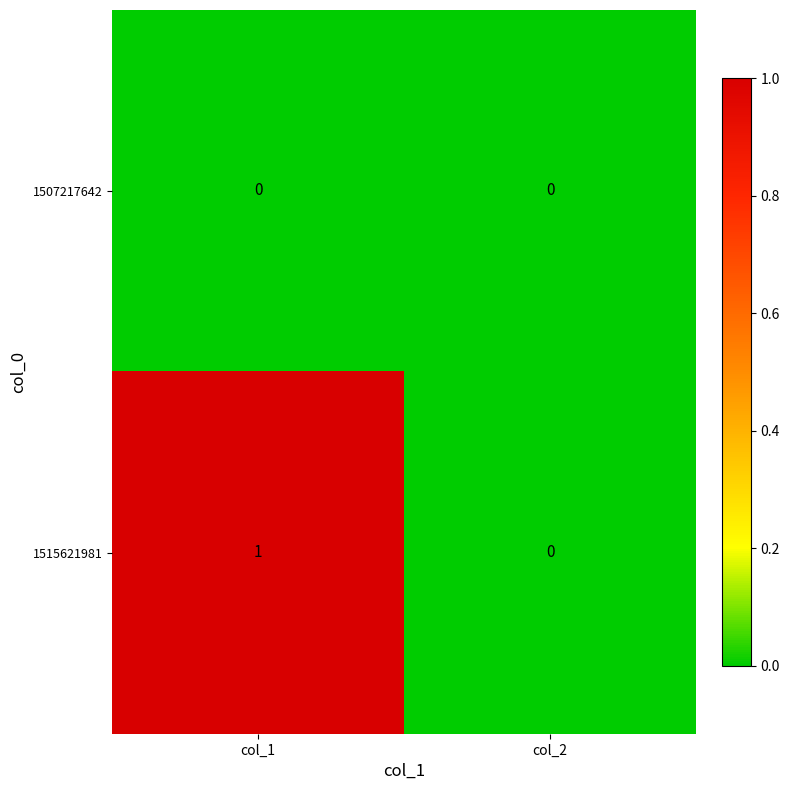

At which category does the chart reach its peak across all series?

col_1